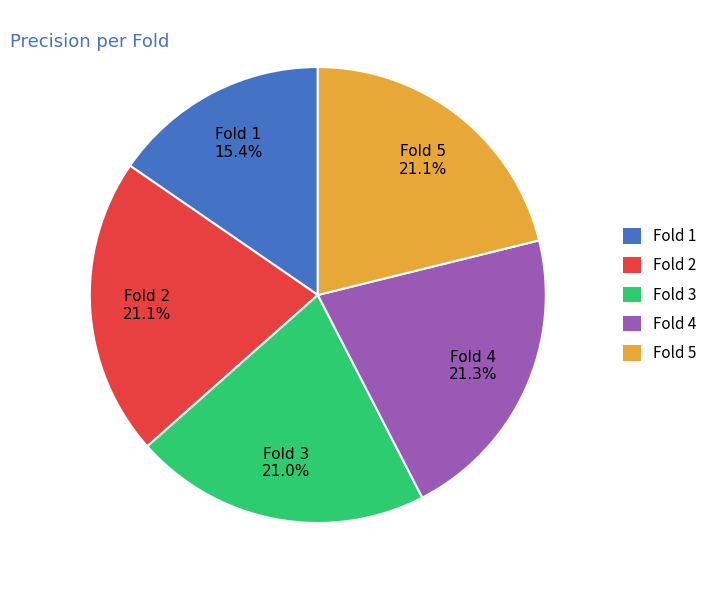

Is the sum of Fold 1 and Fold 4 greater than half?

No